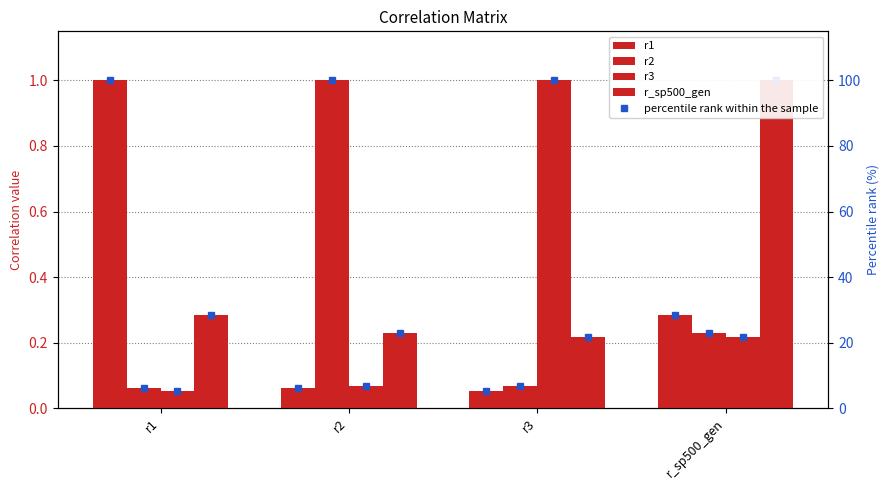

What position from the left is r3?

3